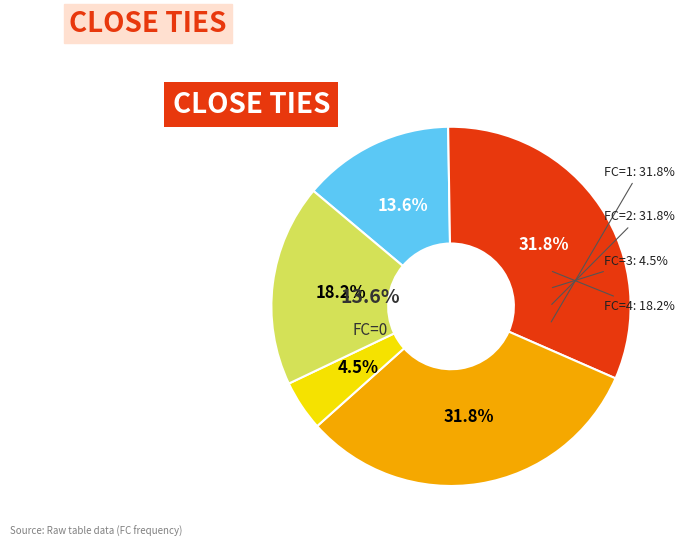

To the nearest percent, what is the average slice percentage?

20%